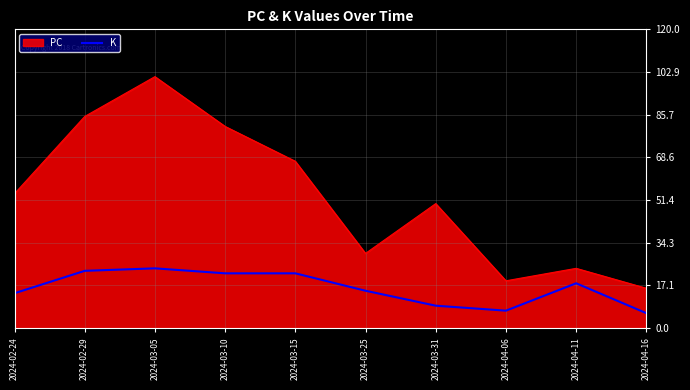

What is the smallest value displayed?

6